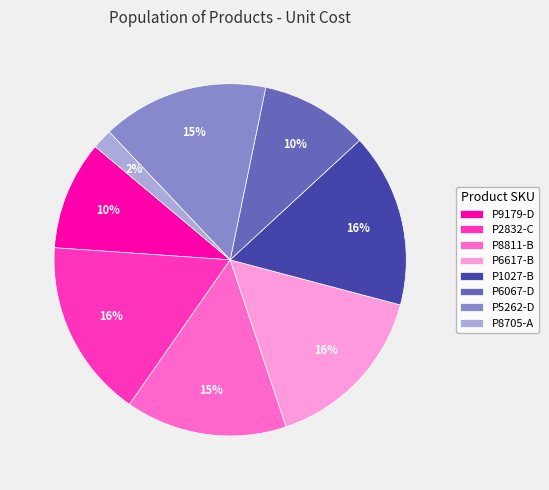

Count the number of slices in the pie.

8